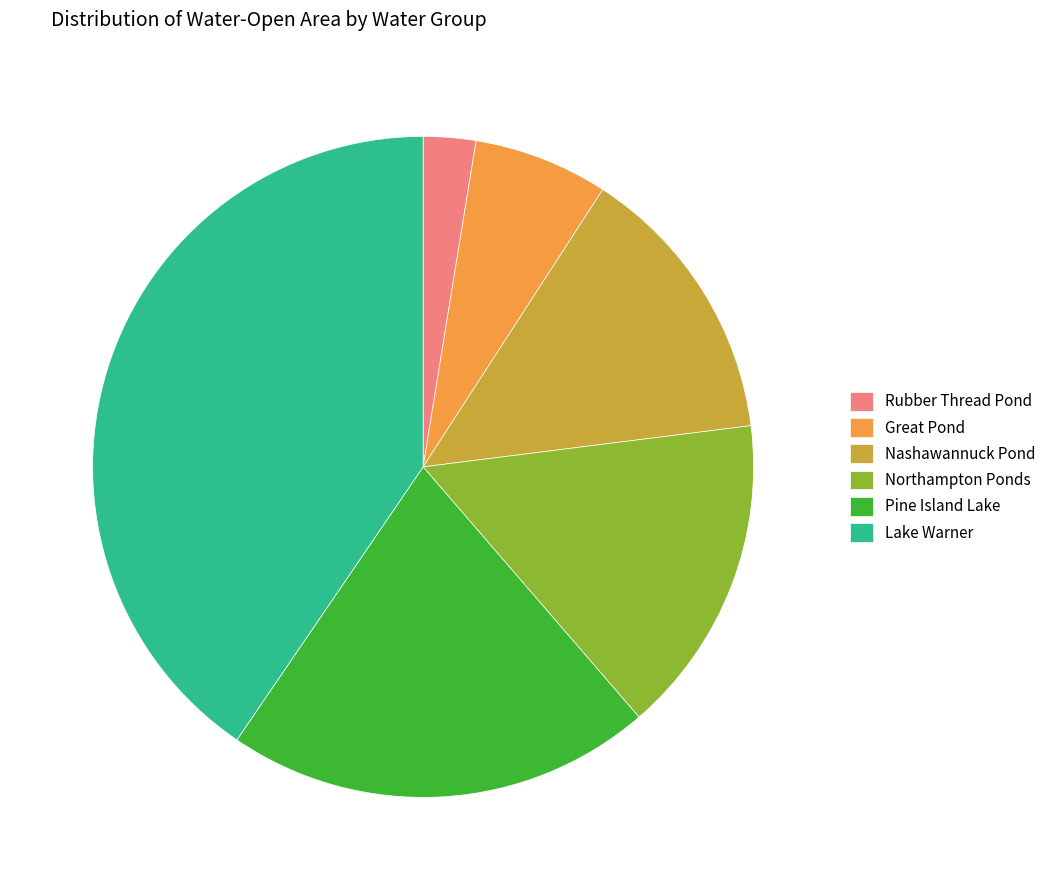

True or false: Rubber Thread Pond accounts for 3% of the total.

True